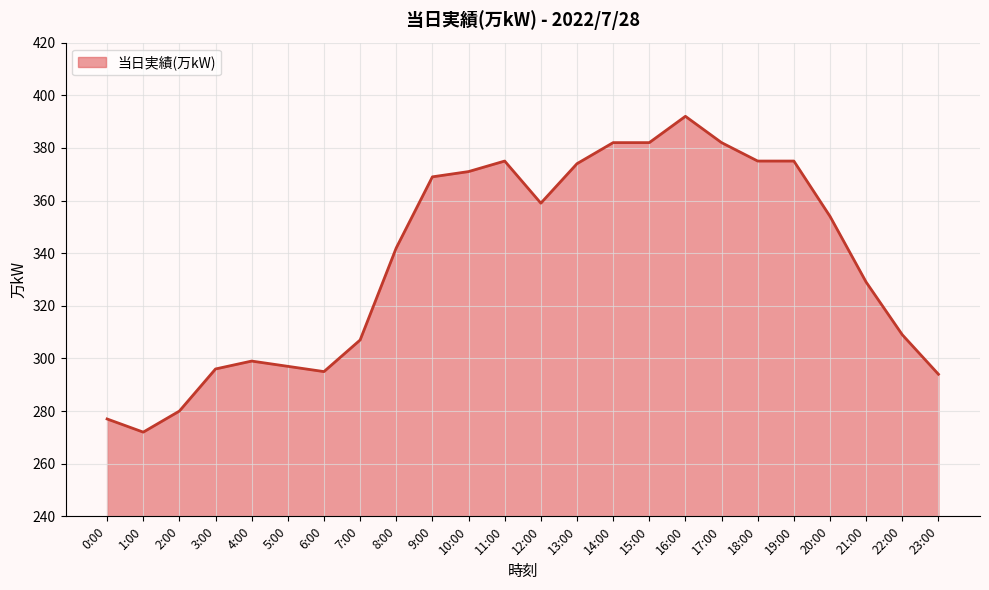

Which category has the highest value across all series?

16:00